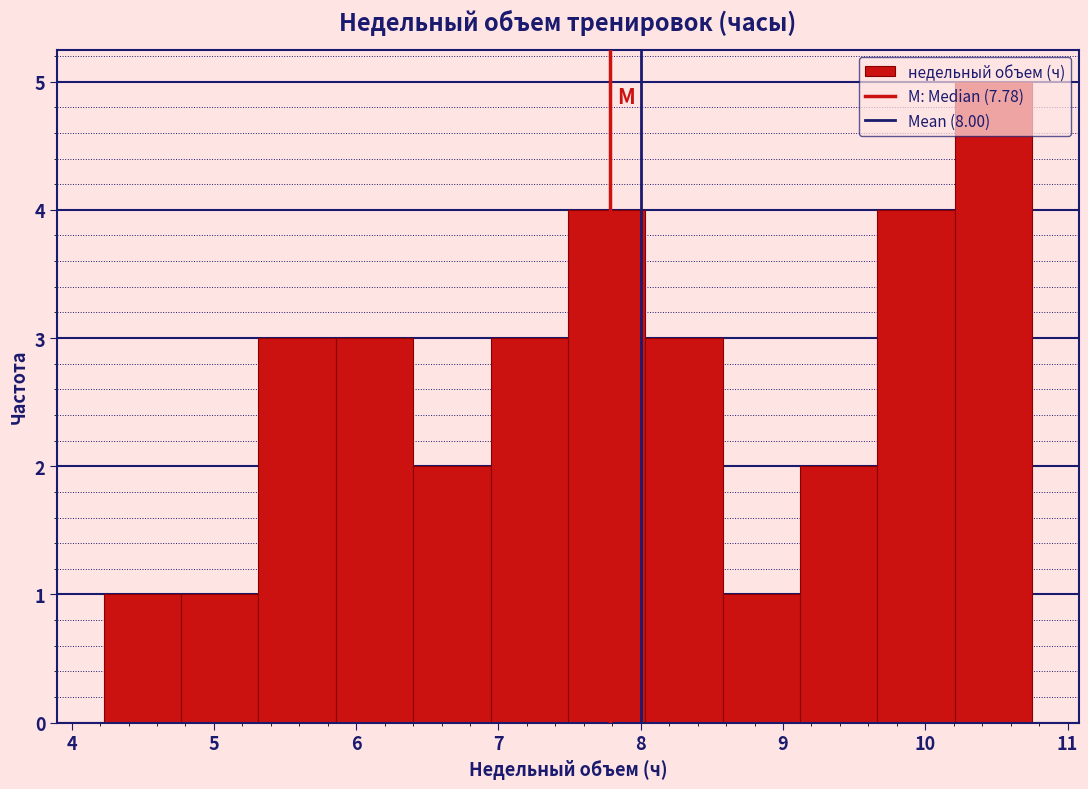

Reading left to right, list every bar in this chart as the range it spans on the x-axis followed by its height. Neither the bar edges nor the heights are printed on the chart, so give them approximately, as read against the axes.

4.2 to 4.8: 1
4.8 to 5.3: 1
5.3 to 5.9: 3
5.9 to 6.4: 3
6.4 to 6.9: 2
6.9 to 7.5: 3
7.5 to 8.0: 4
8.0 to 8.6: 3
8.6 to 9.1: 1
9.1 to 9.7: 2
9.7 to 10.2: 4
10.2 to 10.8: 5